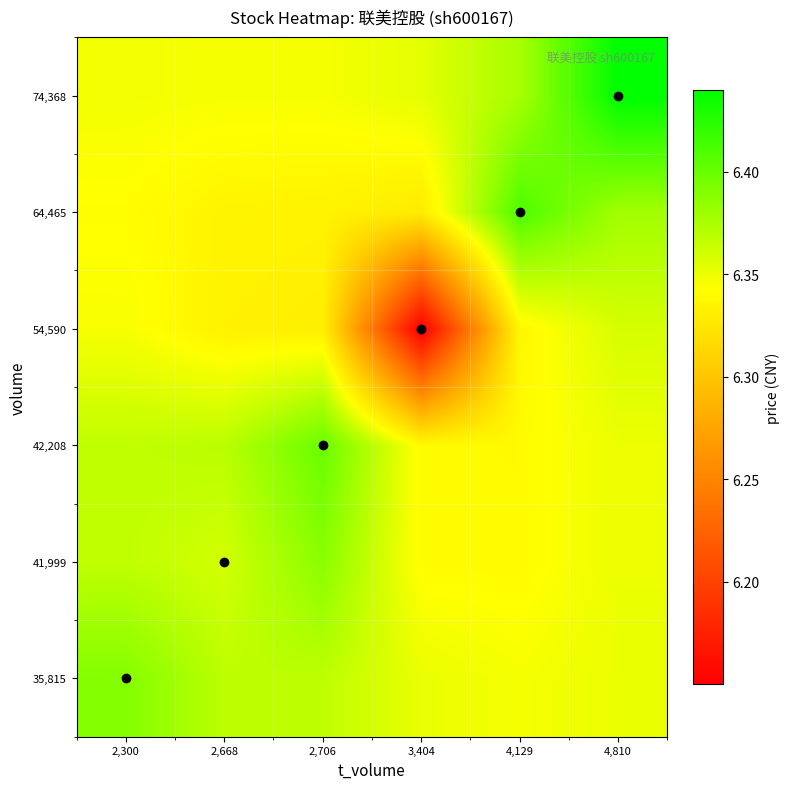

What is the difference between the highest and lowest values at 4,810?

0.1